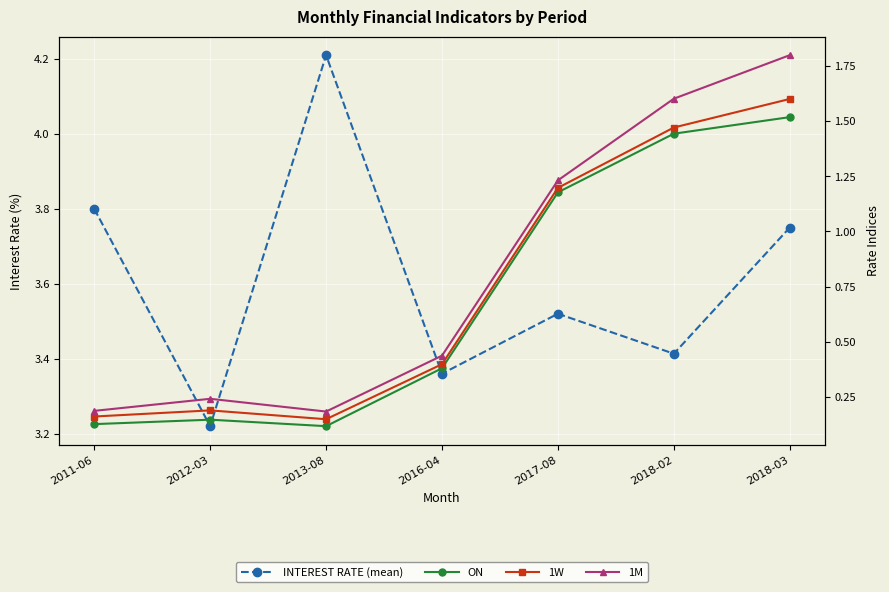

The 1W series shows 0.4 at 2018-02. True or false?

False